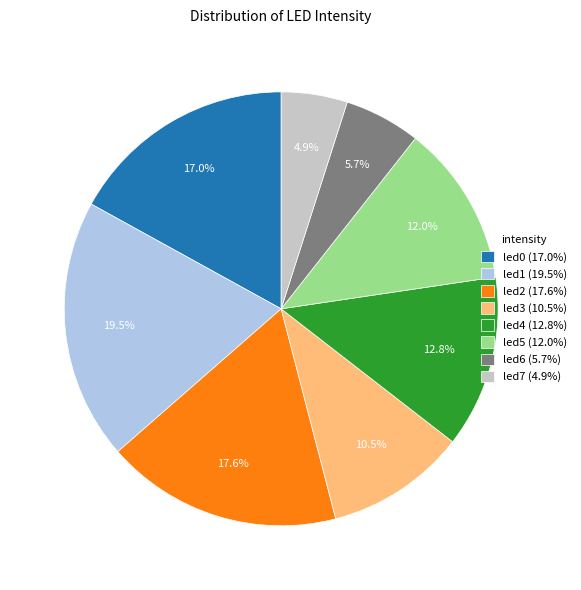

What is the total percentage of led7 and led3?

15.4%